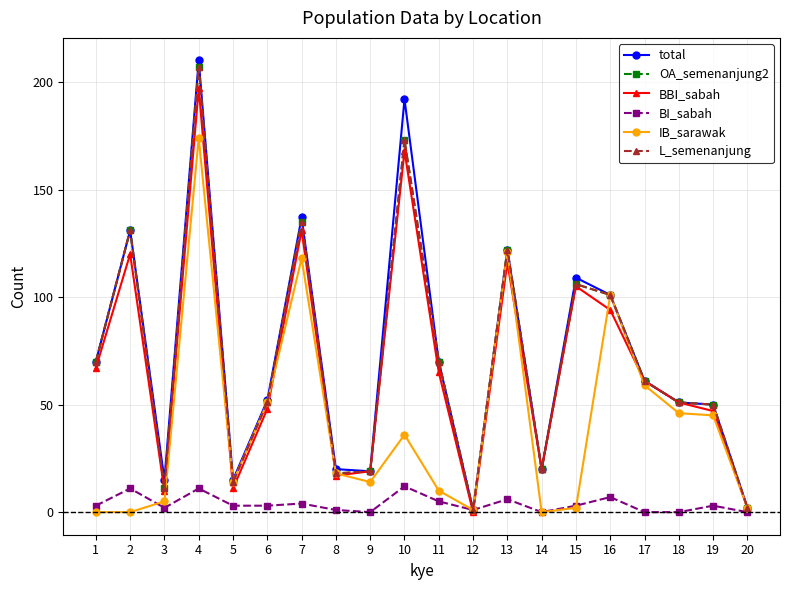

Which series has the widest spread of values?

total